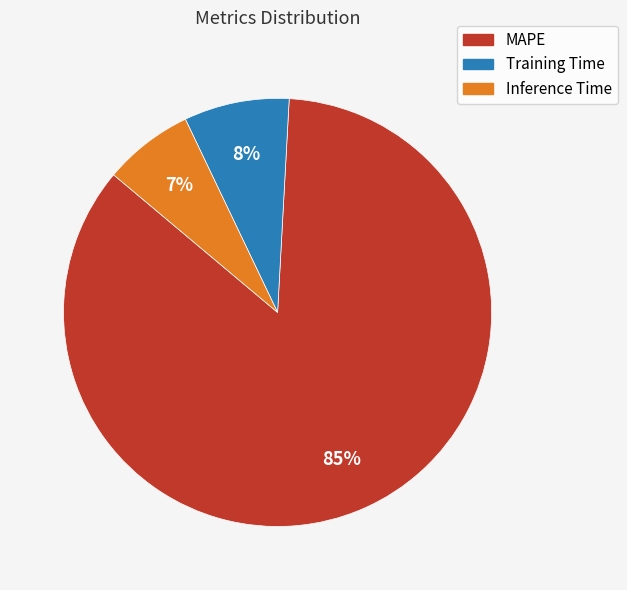

Which slice is the largest?

MAPE